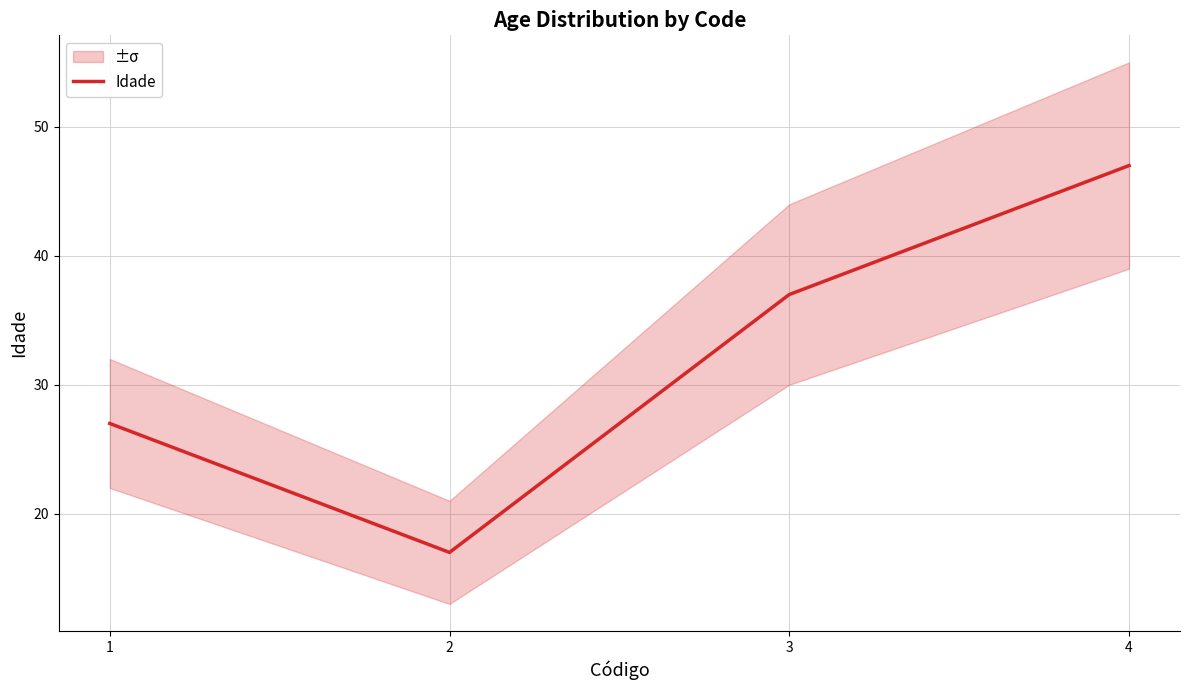

At which category does the chart reach its peak across all series?

4